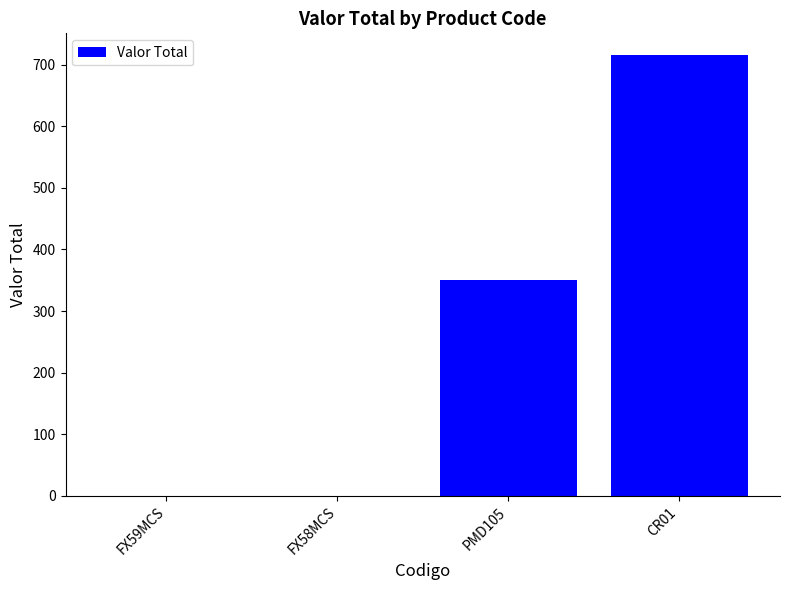

What is the sum of the values at CR01 and FX58MCS?

715.2